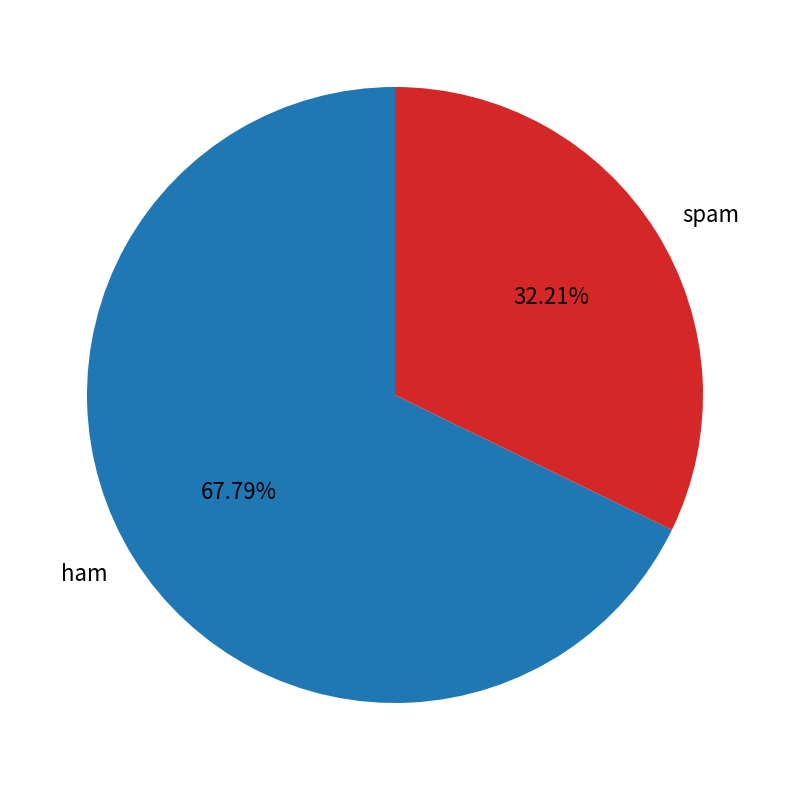

Which slice is the largest?

ham